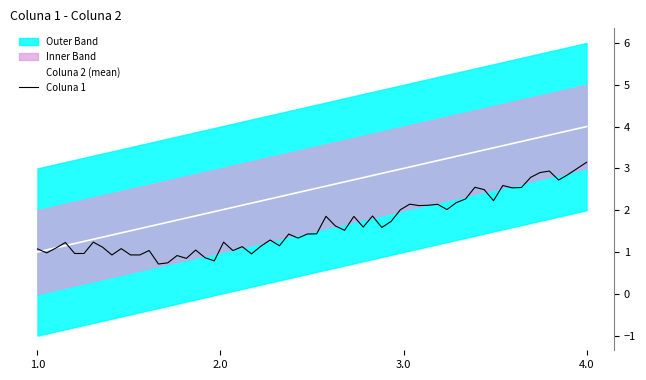

The chart shows a value of 3 at 3.0. True or false?

True